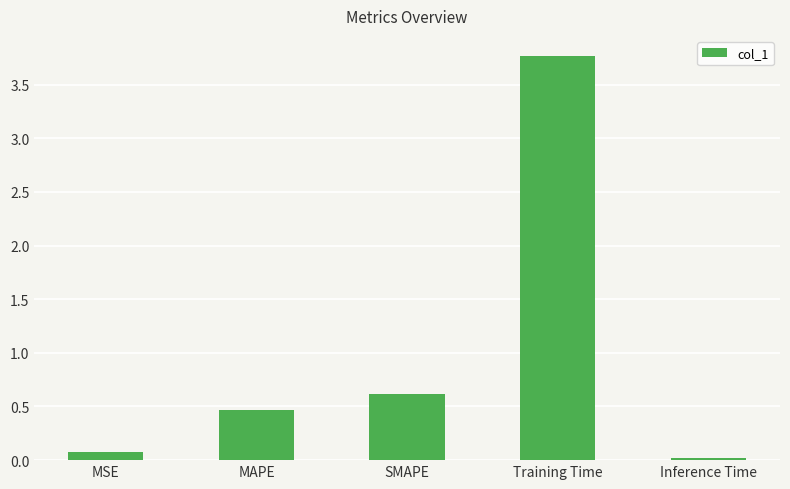

Rank the categories by value from highest to lowest.

Training Time, SMAPE, MAPE, MSE, Inference Time